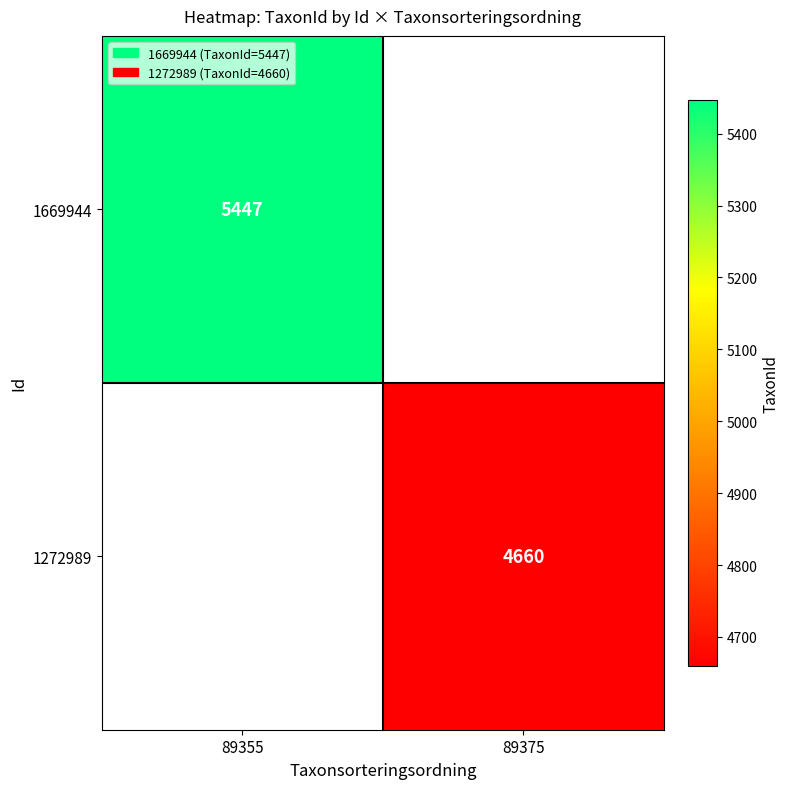

At which category does the chart reach its peak across all series?

89355